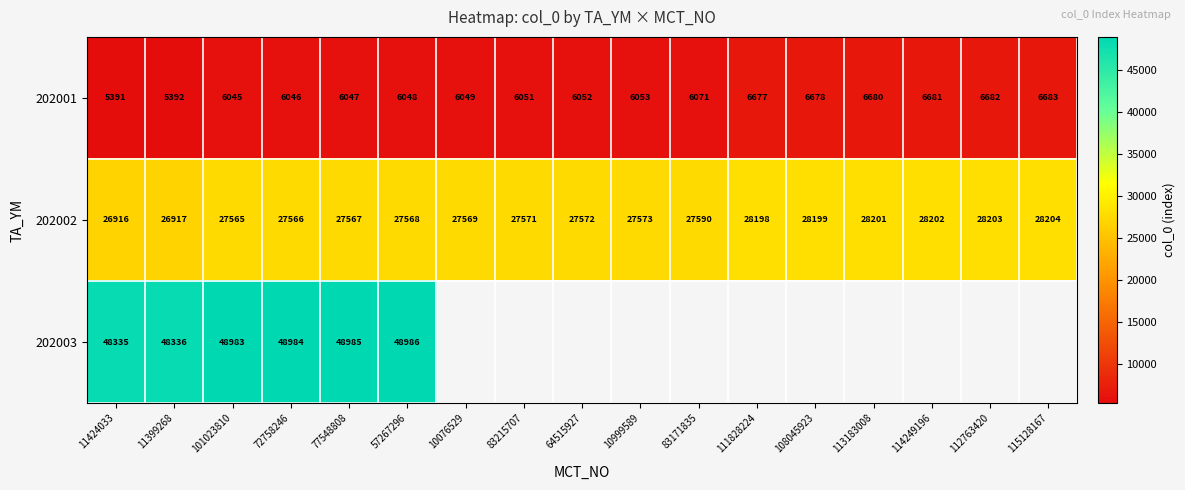

What value does the 202001 series have at 108045923, to the nearest 50?

6700